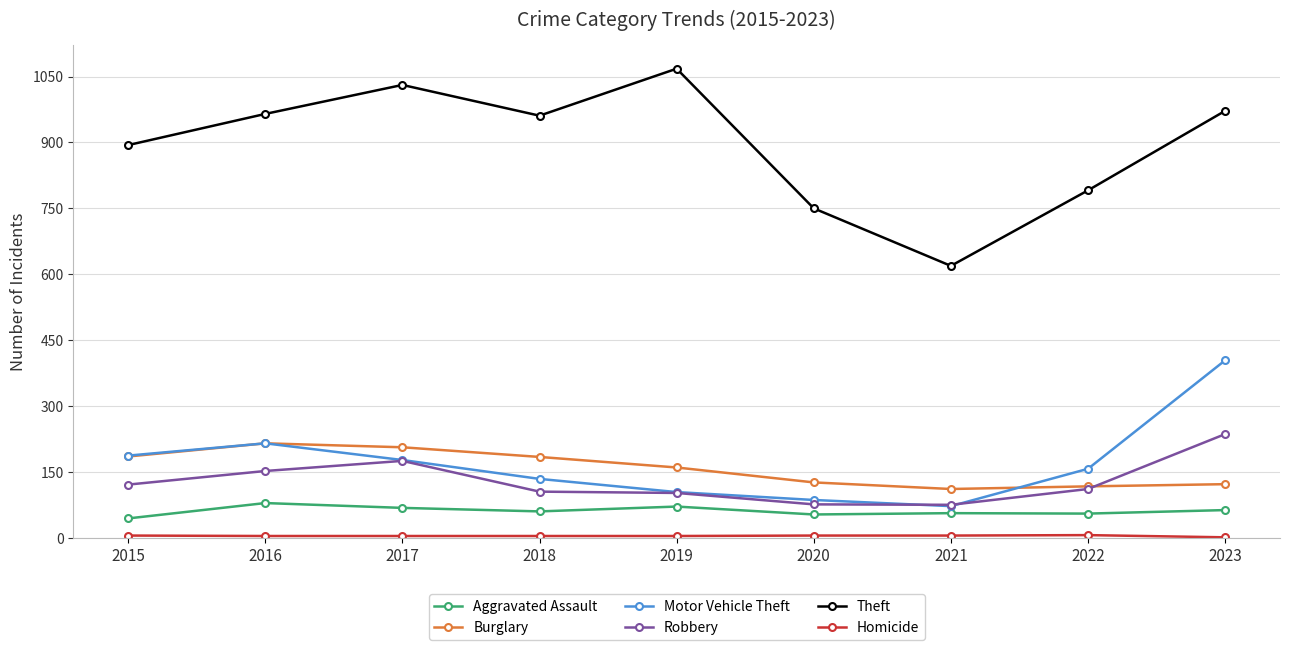

True or false: Burglary and Theft cross at least once.

False